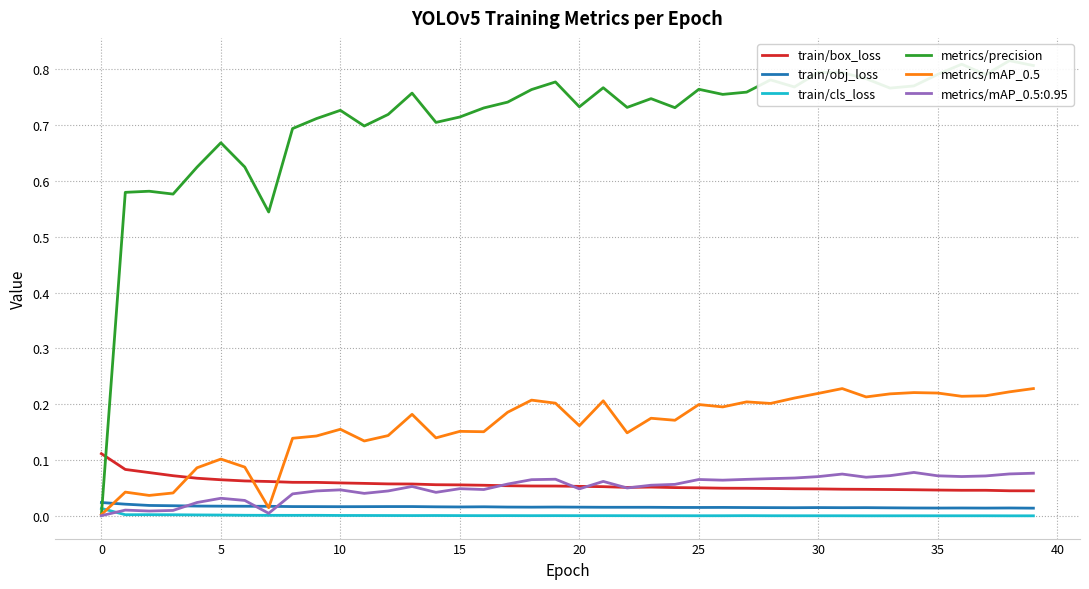

True or false: metrics/mAP_0.5:0.95 and train/box_loss intersect in this chart.

True